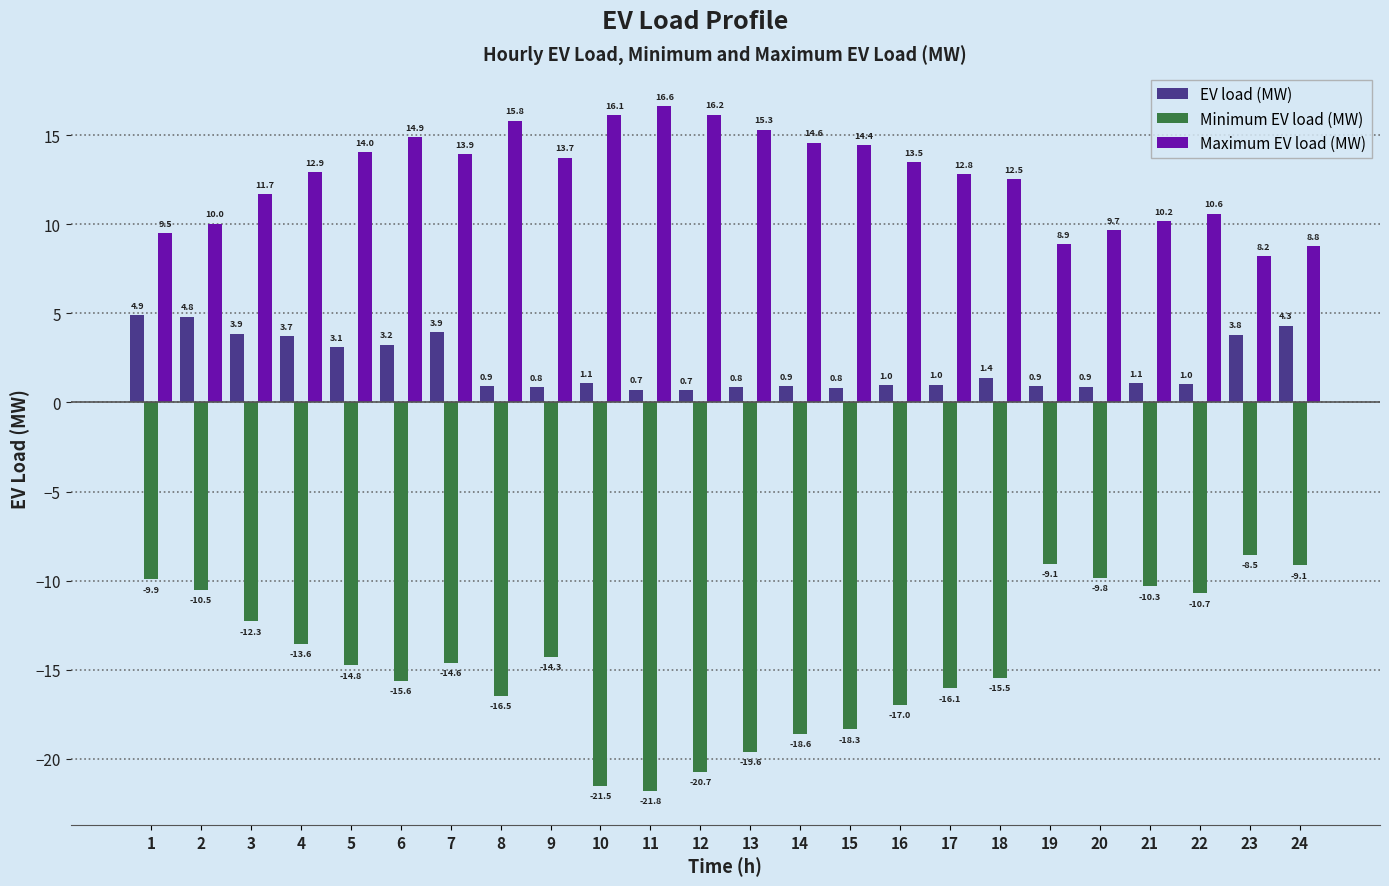

Rank the series by their maximum value, from lowest to highest.

Minimum EV load (MW), EV load (MW), Maximum EV load (MW)